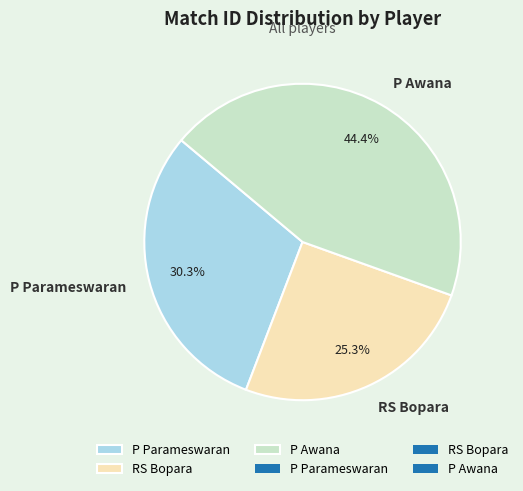

True or false: RS Bopara accounts for 20% of the total.

False